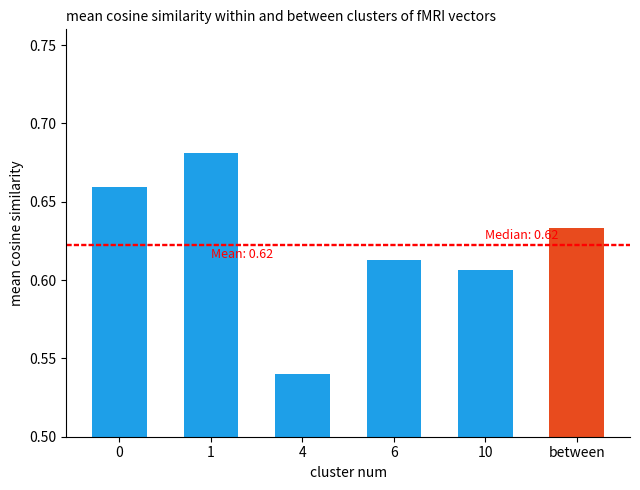

Is it true that Mean equals 0.3 at 1?

False